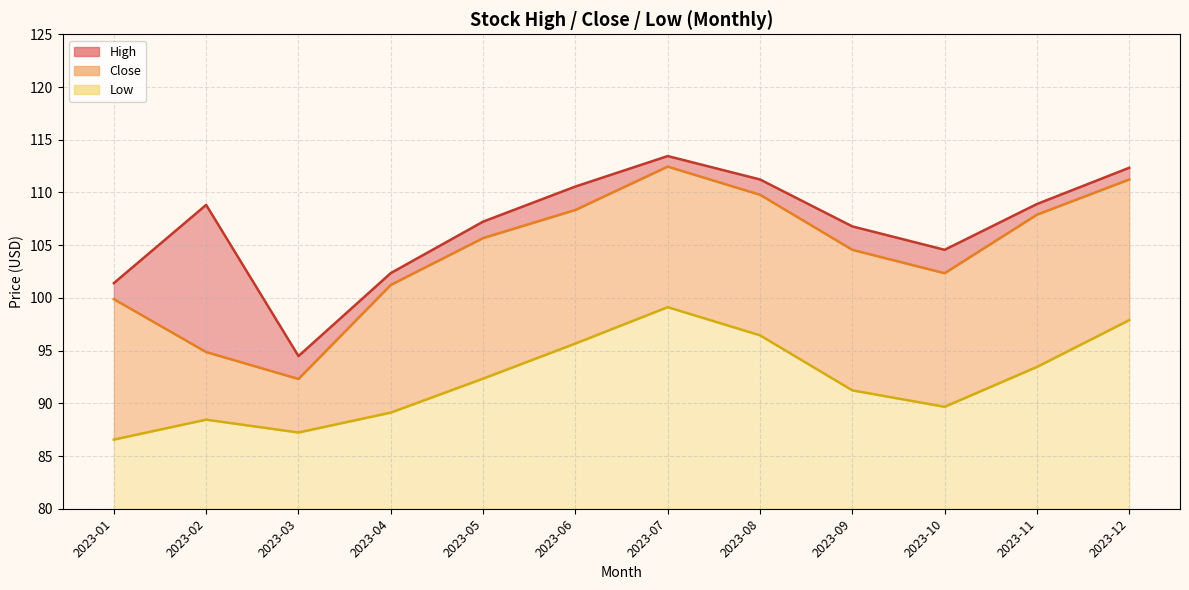

True or false: Low and Close cross at least once.

False